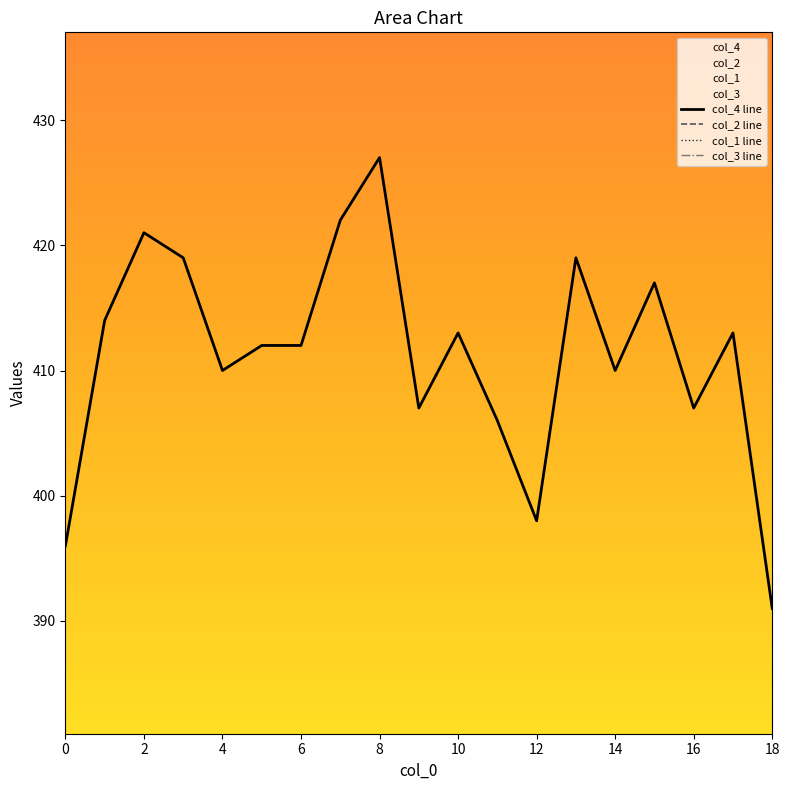

Does the chart display data point markers on the line(s)?

No